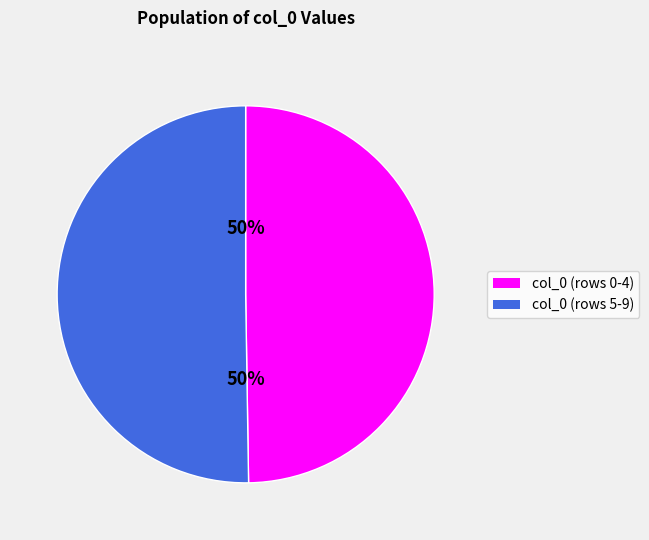

To the nearest percent, what is the average slice percentage?

50%